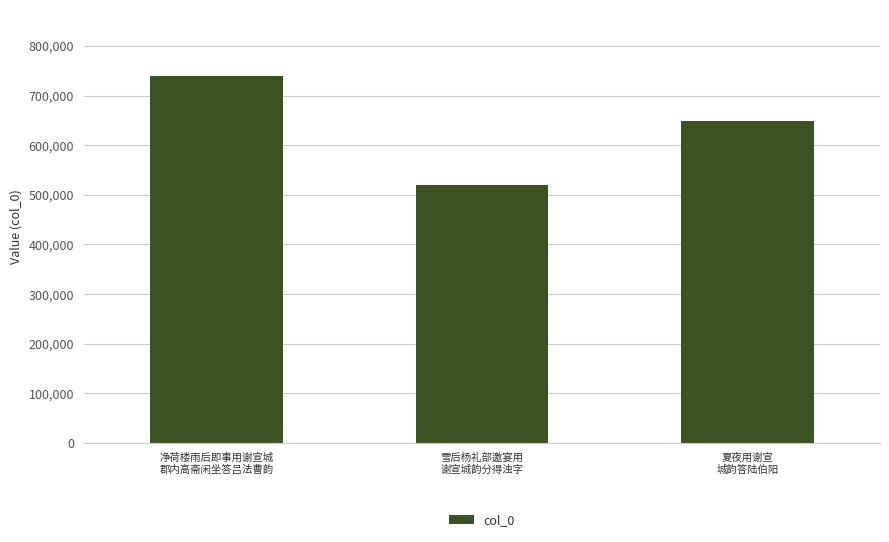

Rank the categories by value from highest to lowest.

净荷楼雨后即事用谢宣城
郡内高斋闲坐答吕法曹韵, 夏夜用谢宣
城韵答陆伯阳, 雪后杨礼部邀宴用
谢宣城韵分得浊字